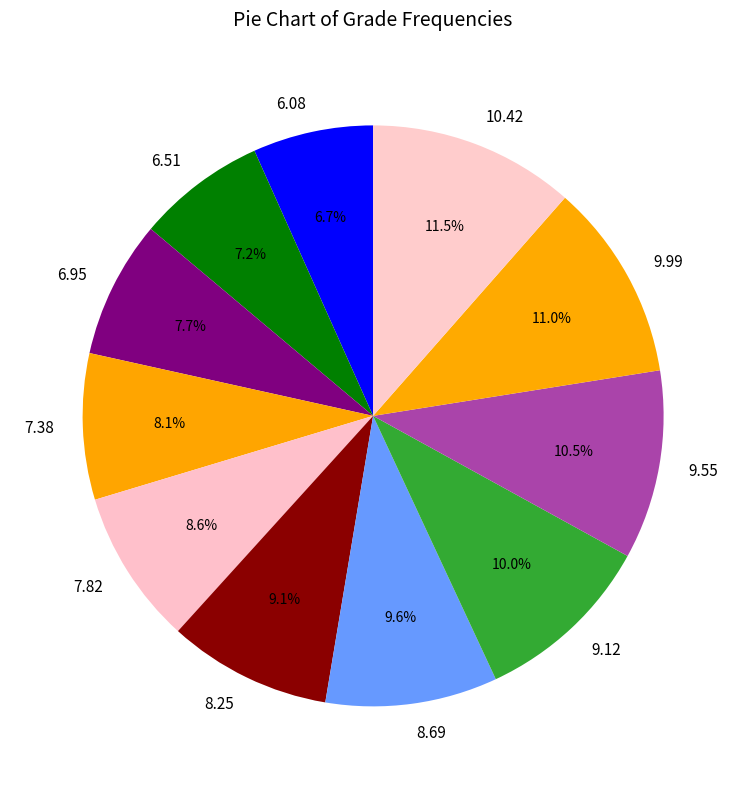

What percentage is the 9.99 slice, to the nearest percent?

11%